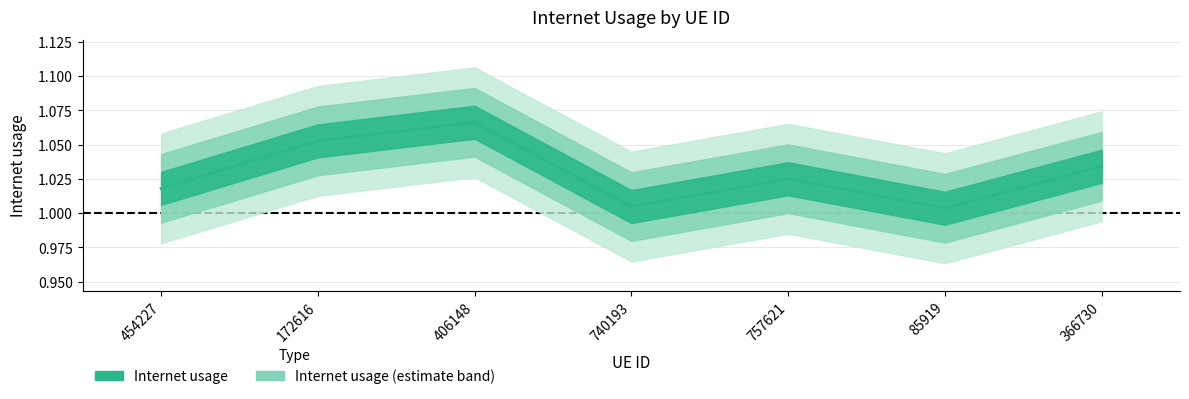

Approximately how many times larger is the value at 406148 compared to 172616?

1.0